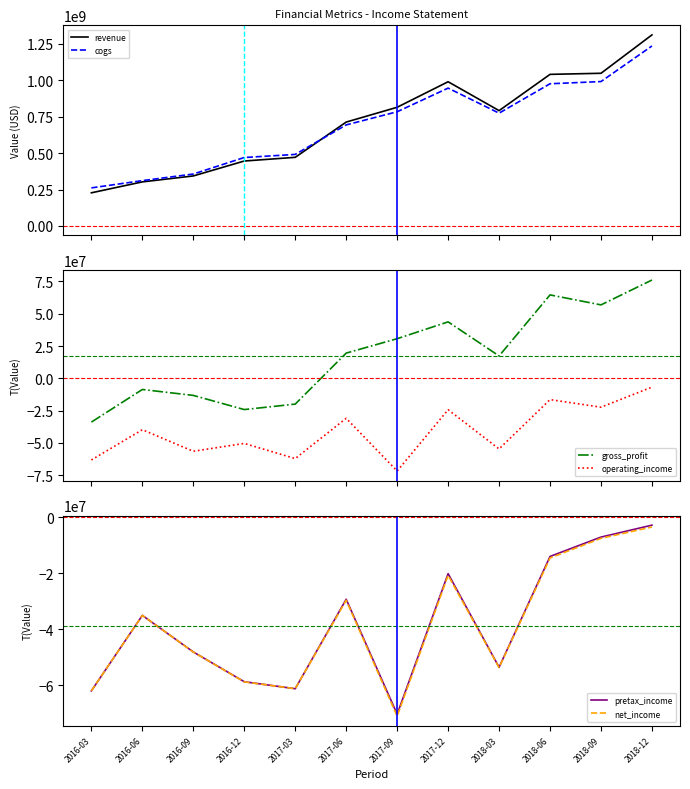

Which series has the largest range (max minus min)?

revenue